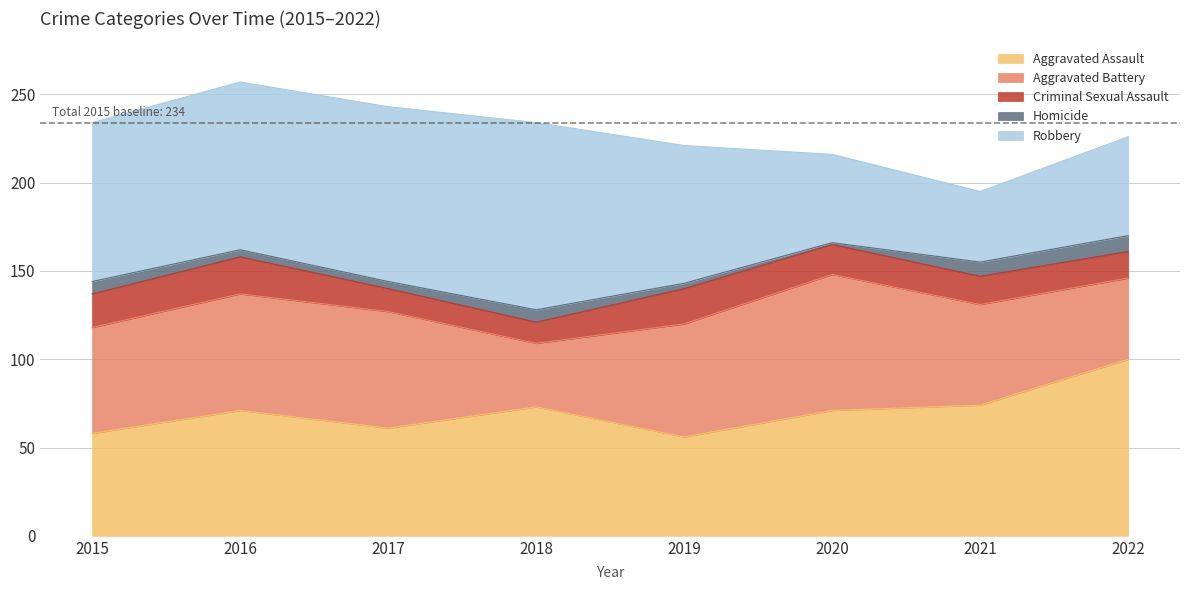

Count the number of data series in this chart.

5